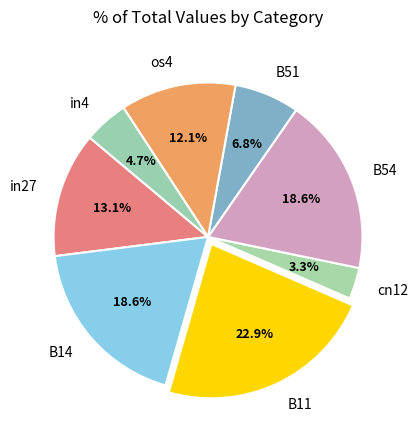

To the nearest percent, what is the difference between the largest and smallest slice percentages?

20%